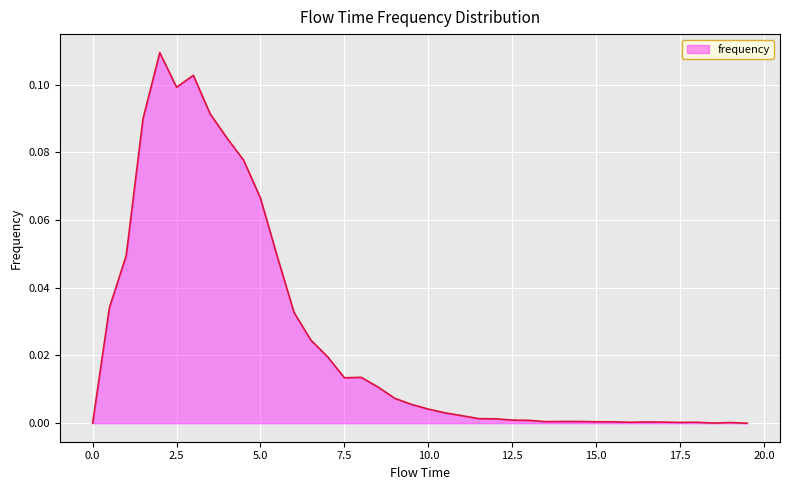

Where is the first local minimum?

2.5